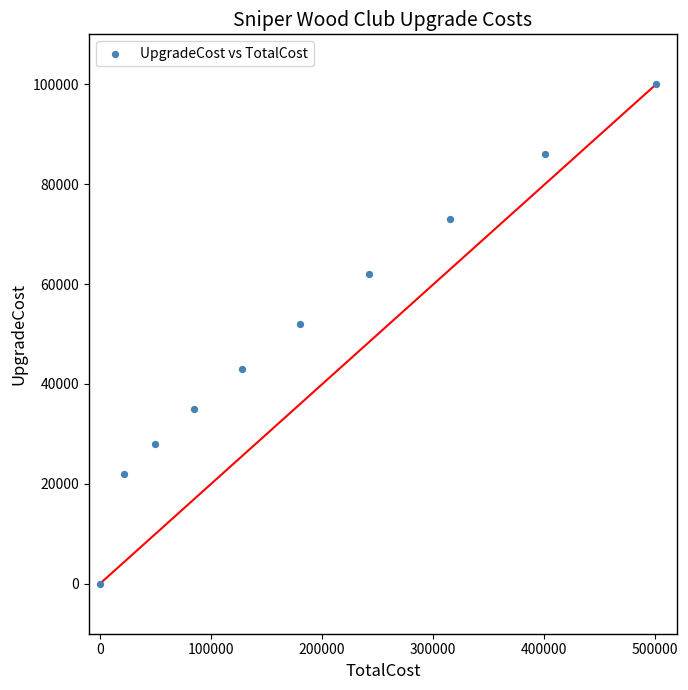

What Y value in the scatter plot is closest to 50000?

52000